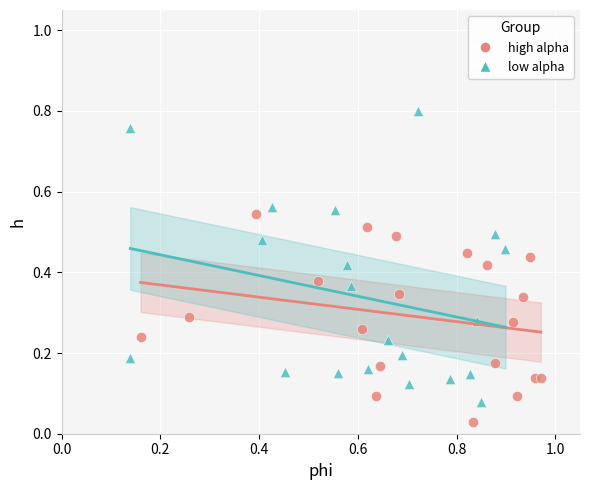

Which series has the largest Y range (max minus min)?

low alpha